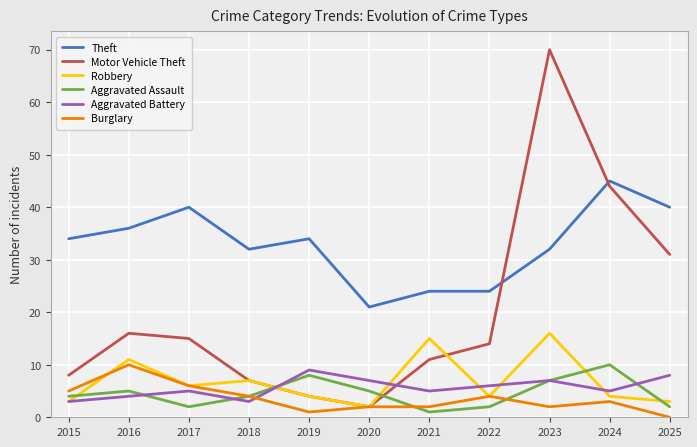

True or false: Theft and Aggravated Battery cross at least once.

False